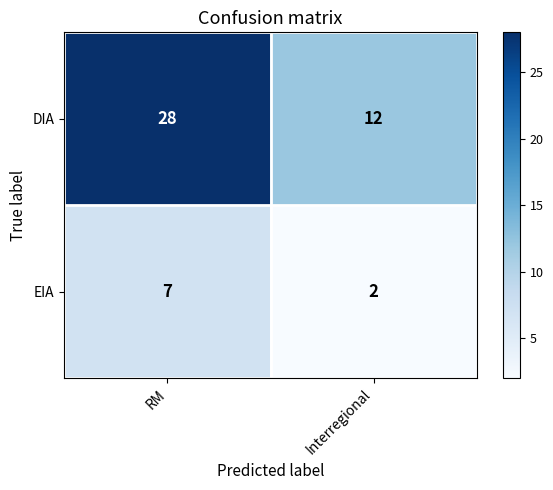

True or false: EIA has a value of 11 at RM.

False